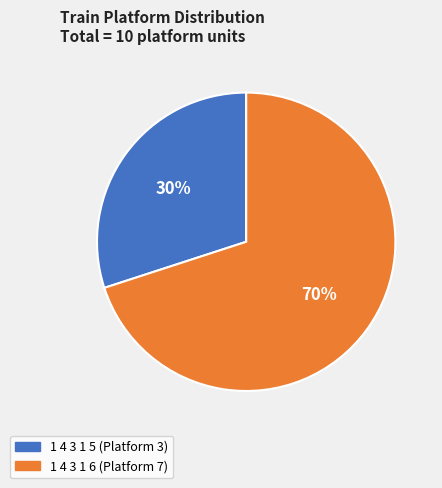

How many slices are in this pie chart?

2